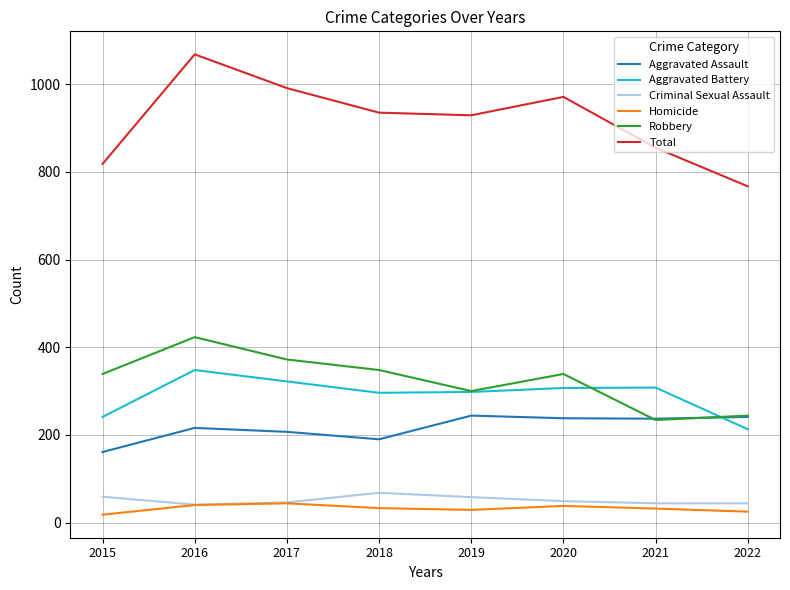

What is the difference between the maximum and minimum values in the Robbery series?

189